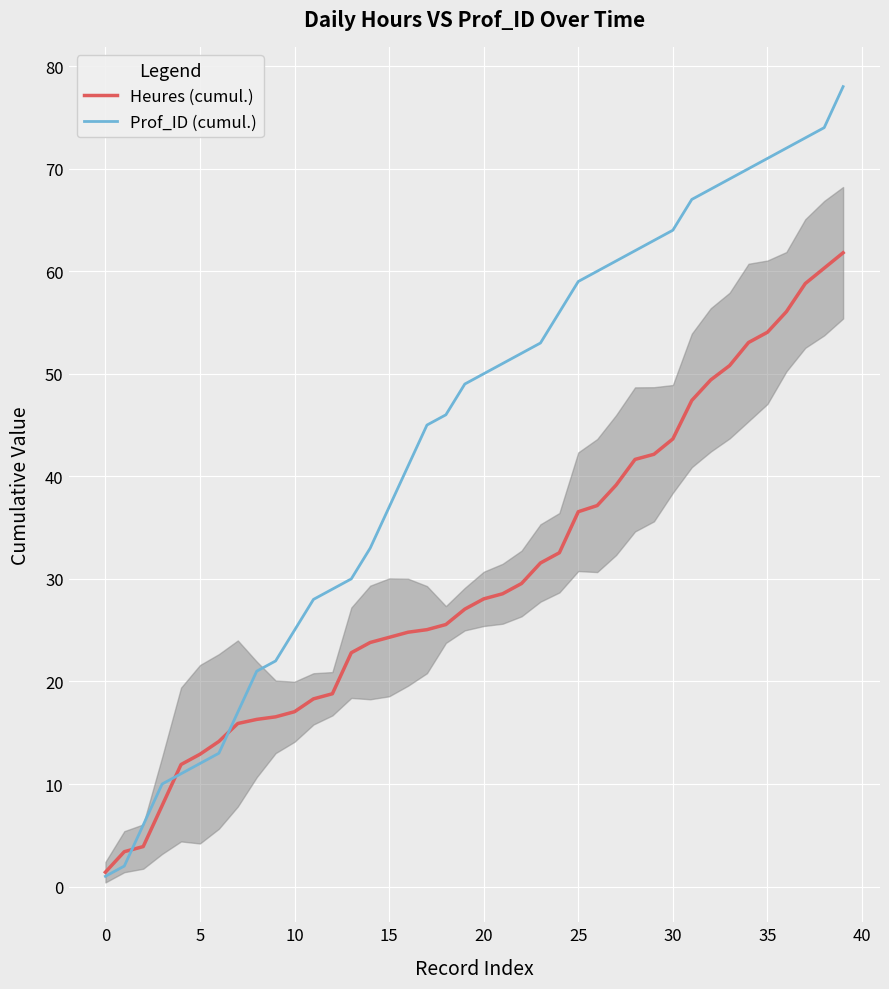

Rank the series by their average value, from highest to lowest.

Prof_ID (cumul.), Heures (cumul.)